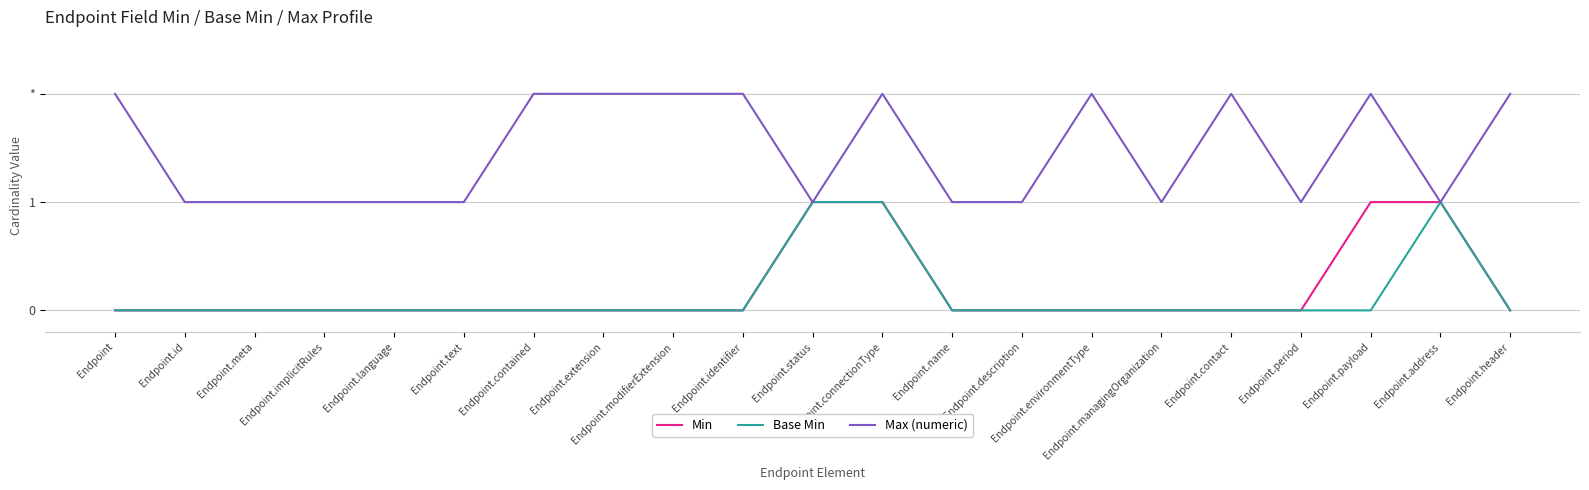

True or false: Base Min and Min cross at least once.

False